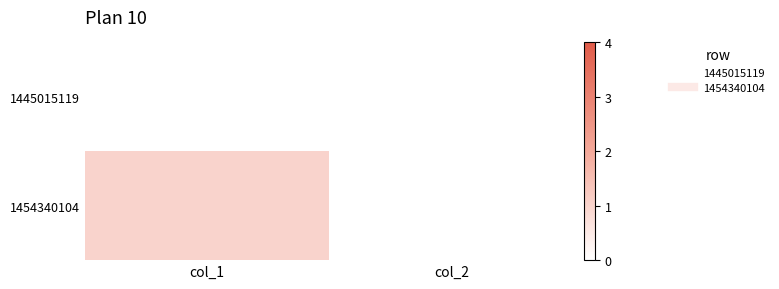

Rank the series at col_1 from highest to lowest value.

1454340104, 1445015119